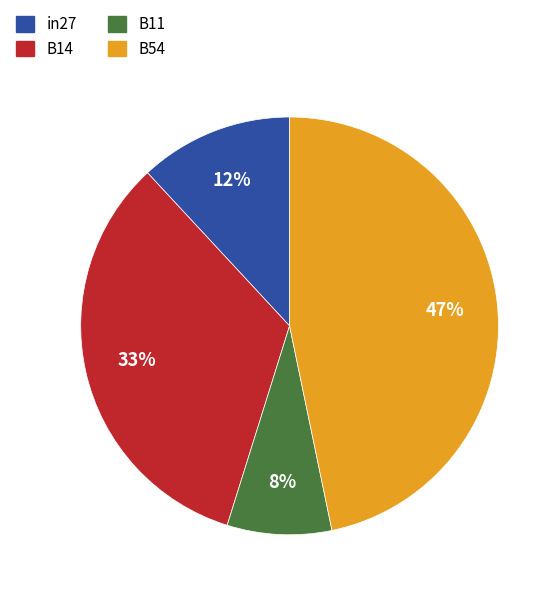

To the nearest percent, what is the difference between the largest and smallest slice percentages?

39%